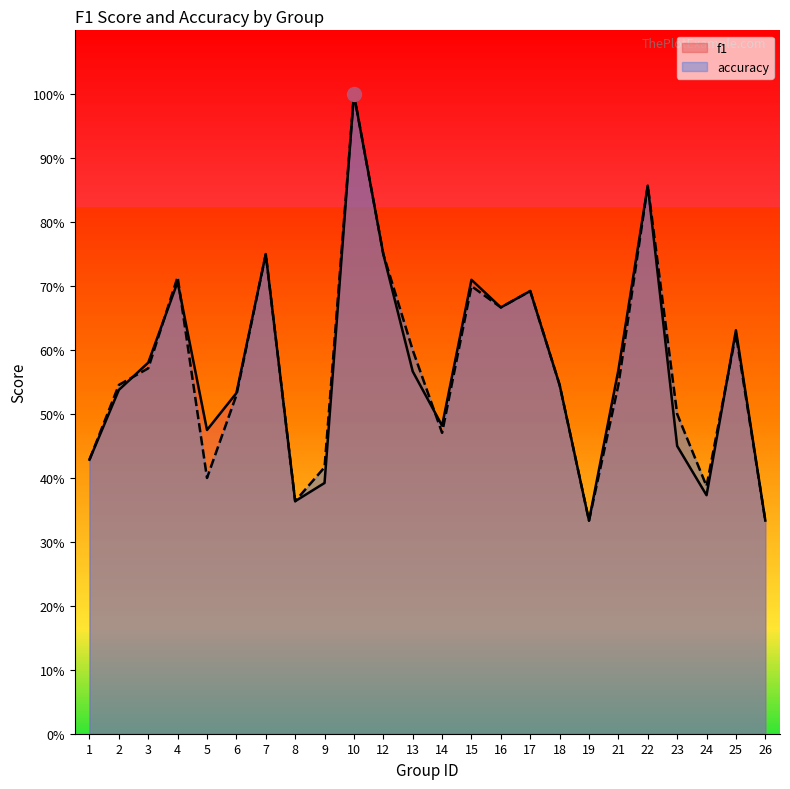

What is the value of the accuracy point at the 11th from the left?

0.8